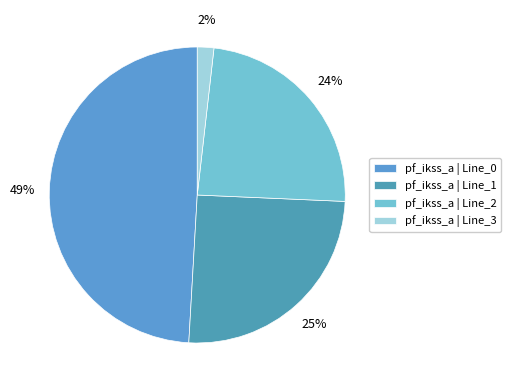

How many slices are in this pie chart?

4